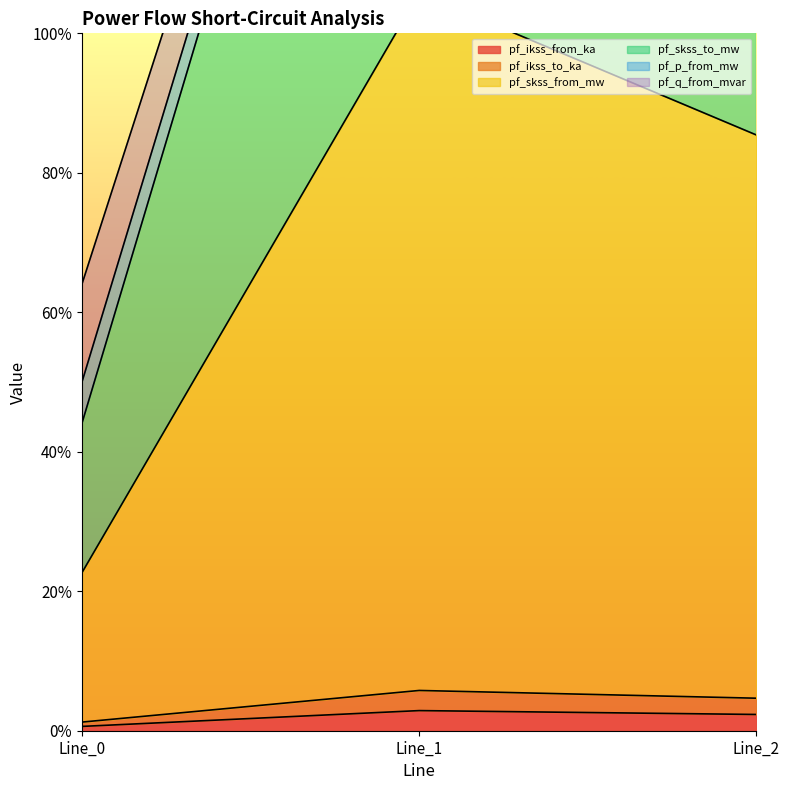

What is the difference between the maximum and minimum values in the pf_ikss_to_ka series?

4.5